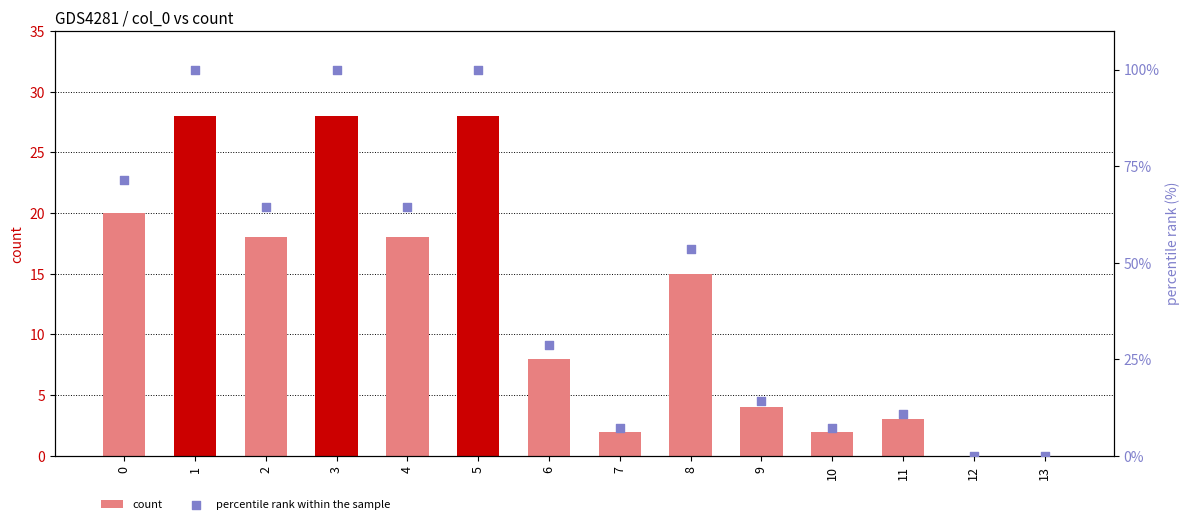

Which series has the largest total across all categories?

percentile rank within the sample